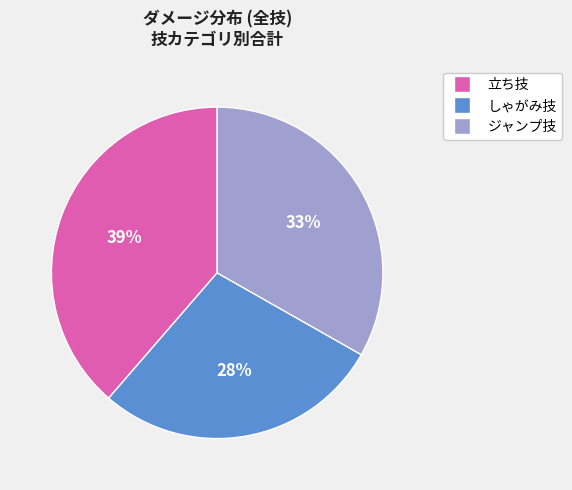

To the nearest percent, what is the difference between the largest and smallest slice percentages?

11%